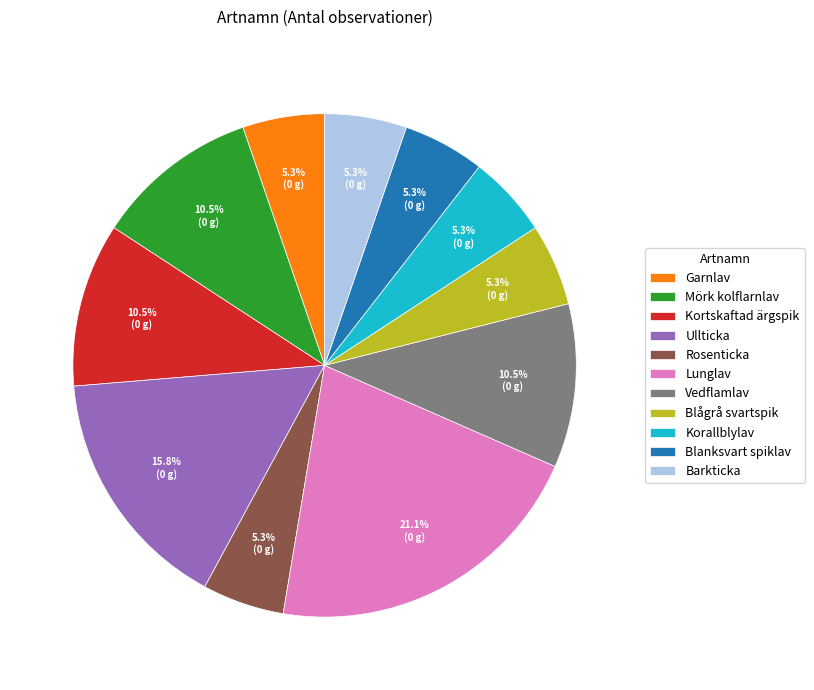

To the nearest percent, what percentage of the pie is Barkticka?

5%